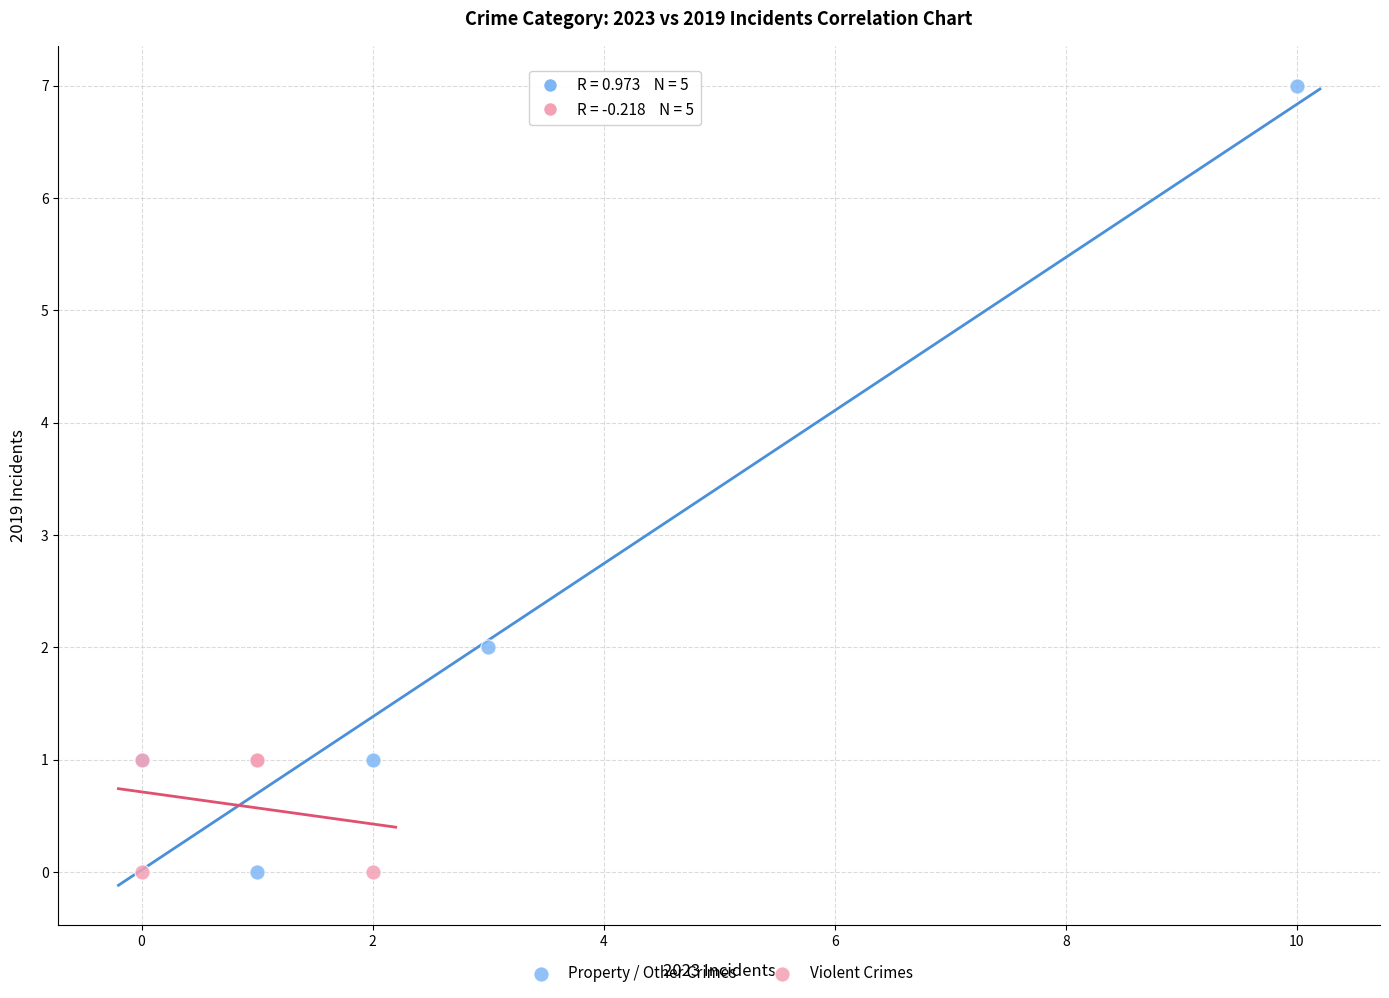

Which series has the widest spread of Y values?

Property / Other Crimes